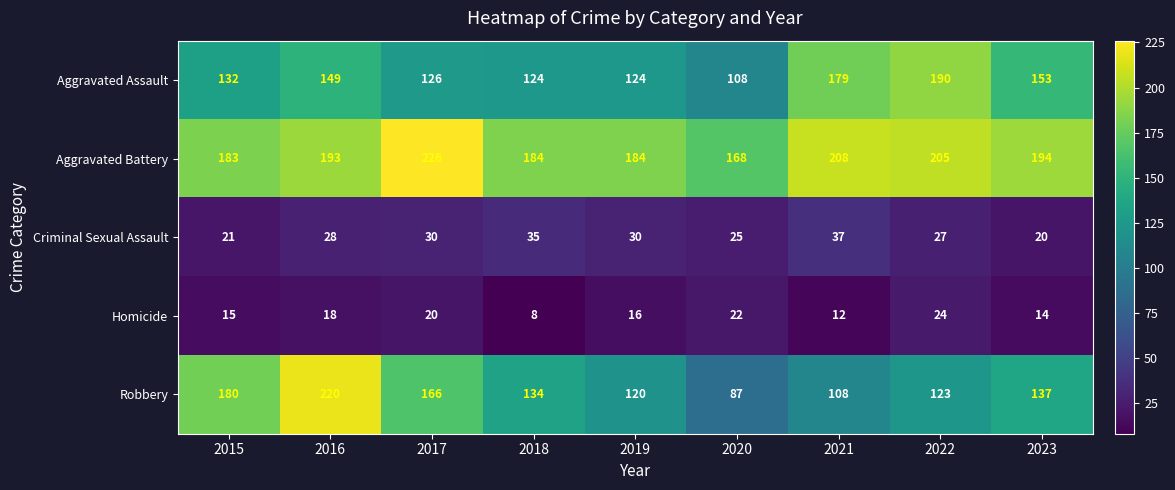

Count the number of categories in the chart.

9